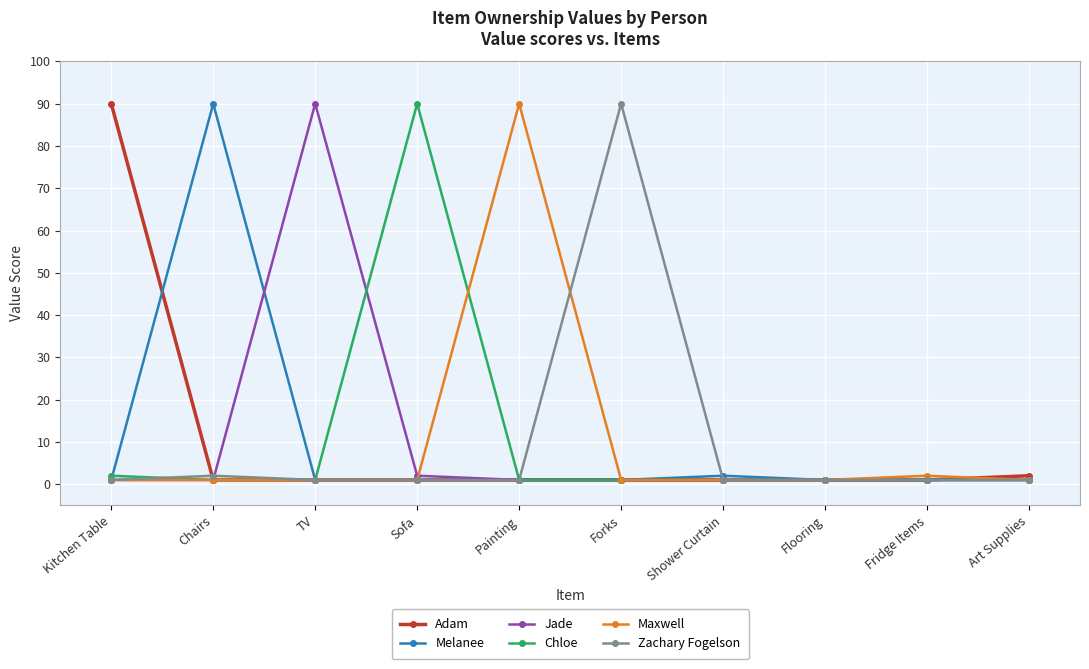

Which category has the highest value in the Maxwell series?

Painting